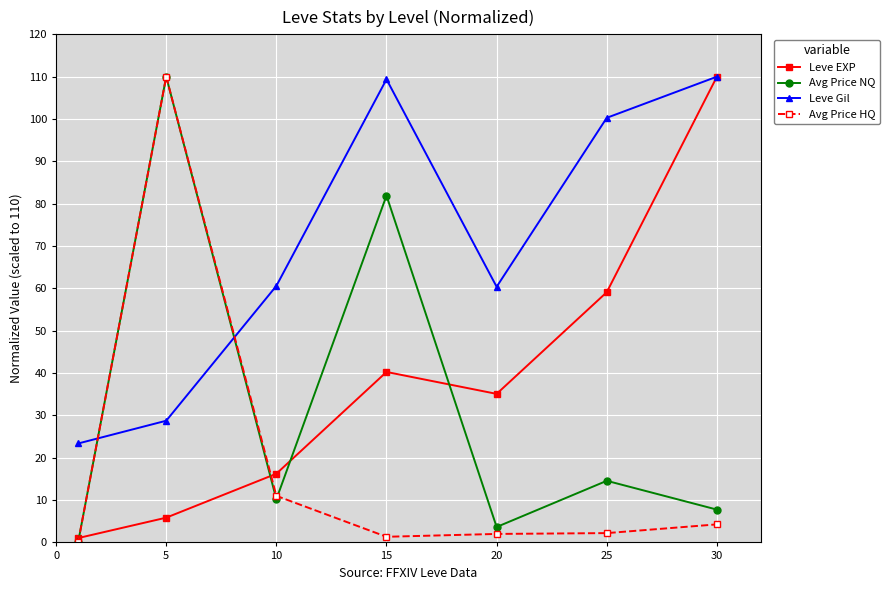

How many intersections are there between Avg Price NQ and Leve Gil?

2